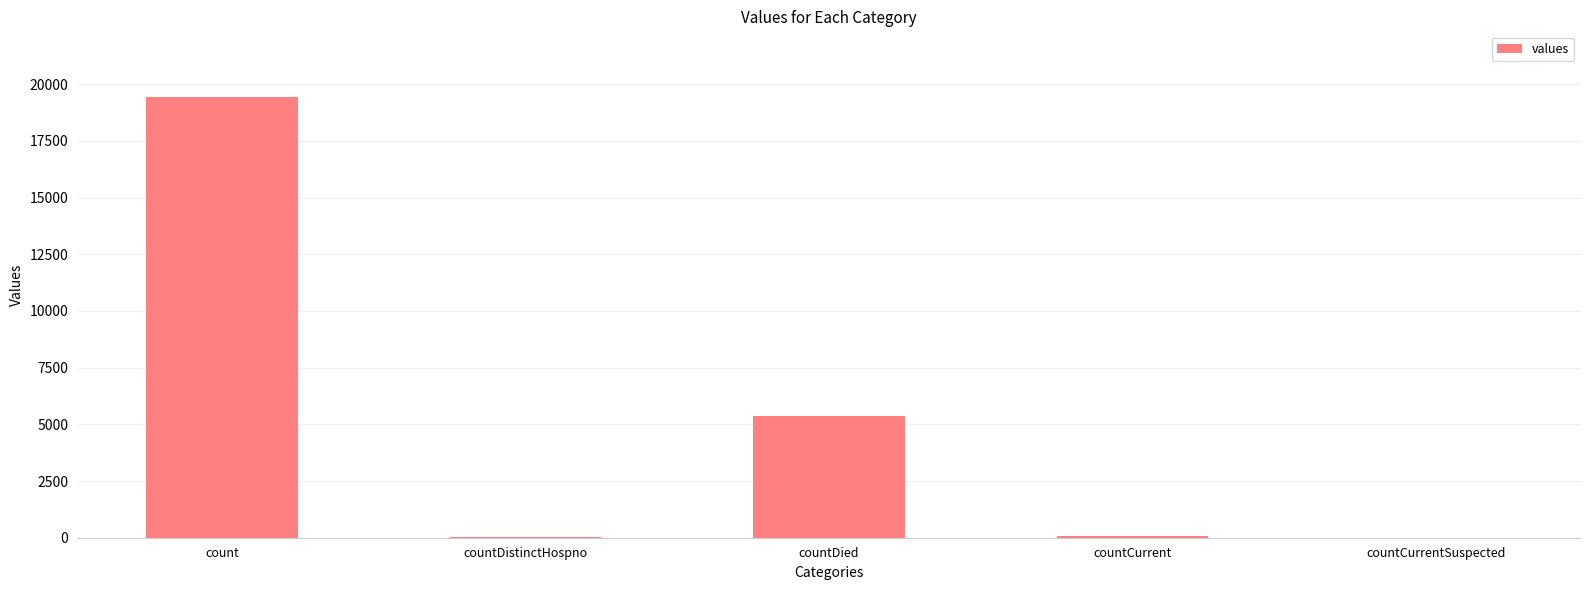

What is the change in value from count to countDied?

-14063